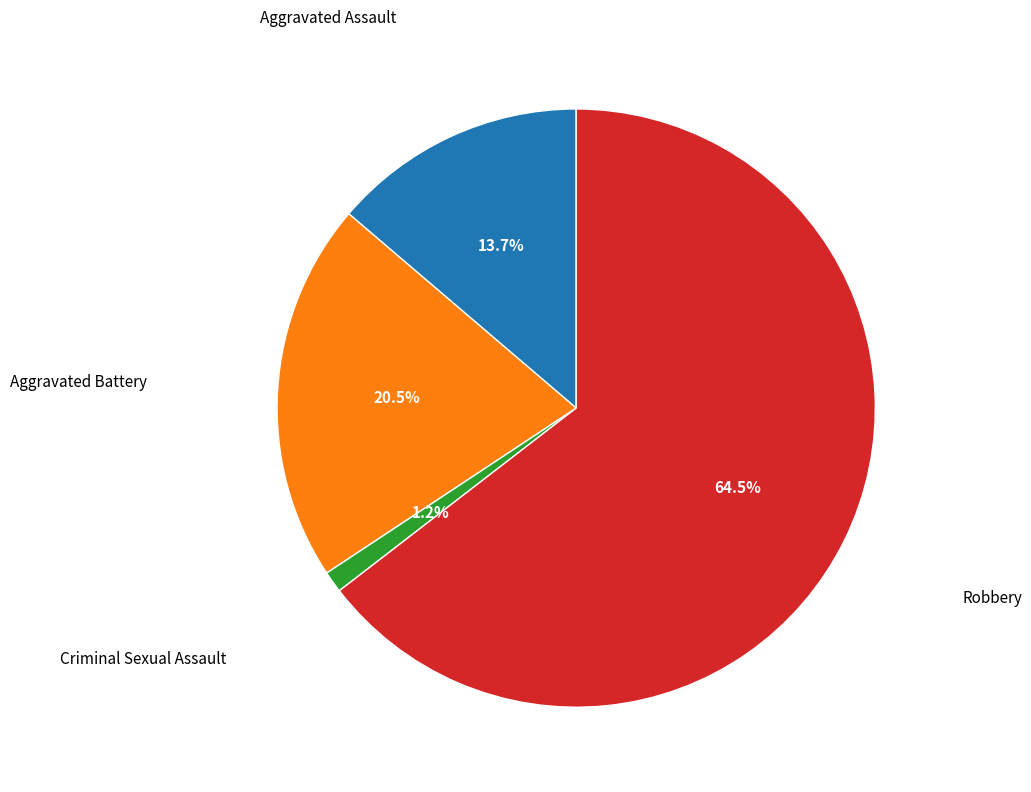

How many slices are in this pie chart?

4